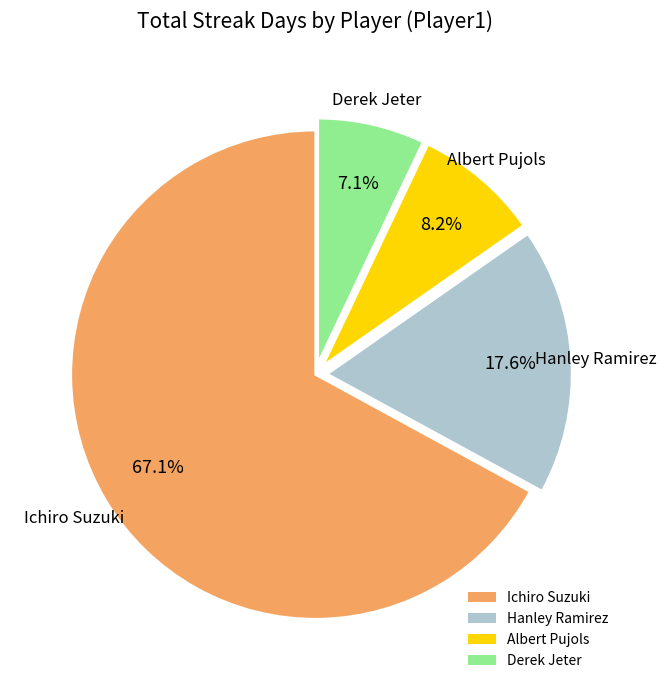

To the nearest percent, what is the difference between the largest and smallest slice percentages?

60%